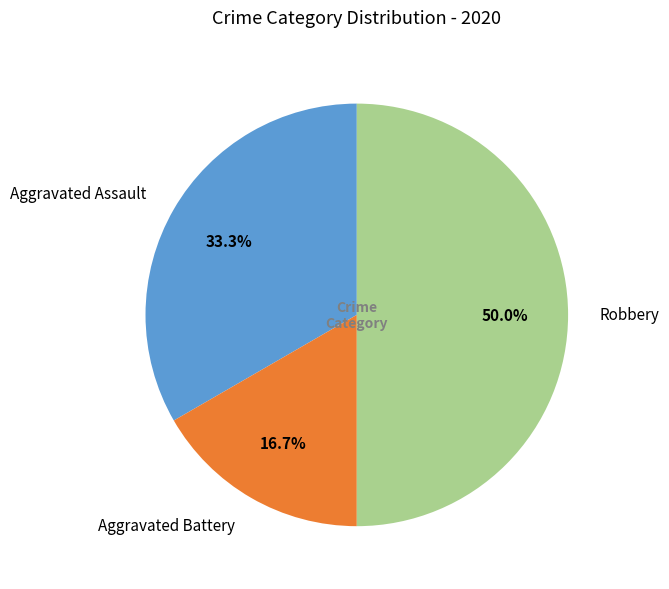

To the nearest percent, what is the difference between the largest and smallest slice percentages?

33%